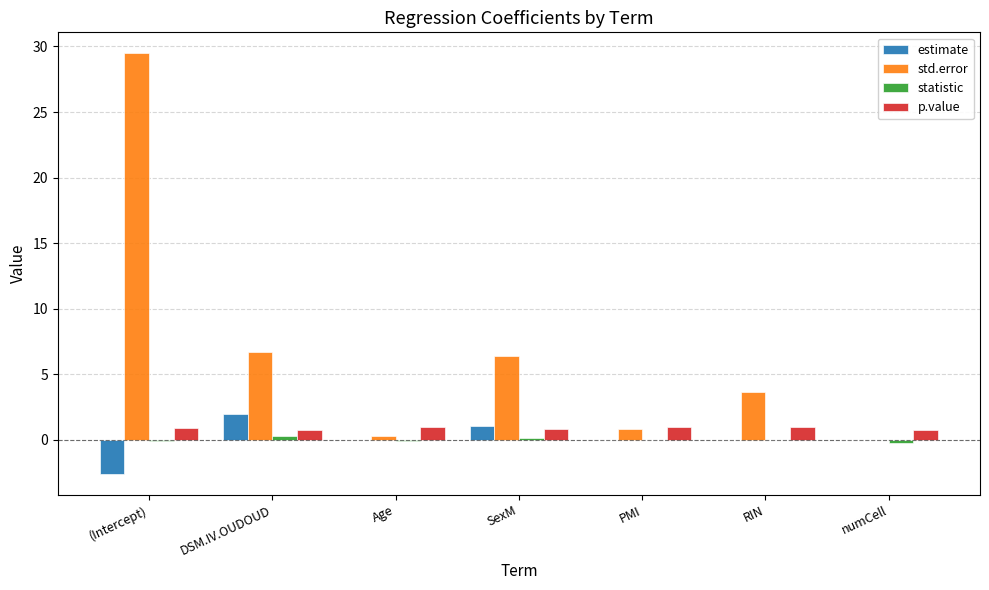

What is the spread (max minus min) of values at numCell?

1.1